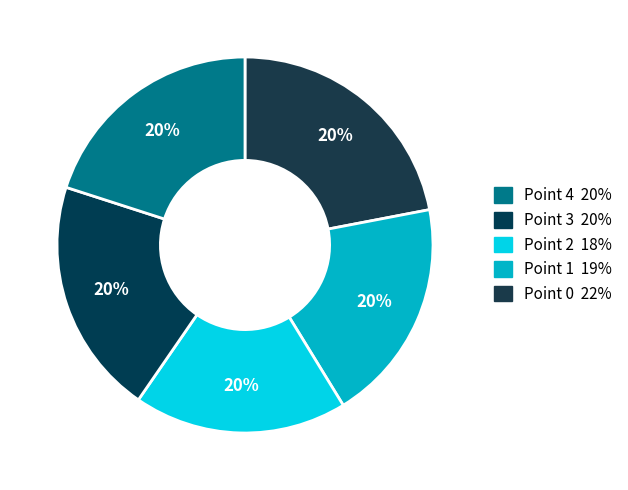

What is the change in value from Point 1 to Point 4?

+6.6